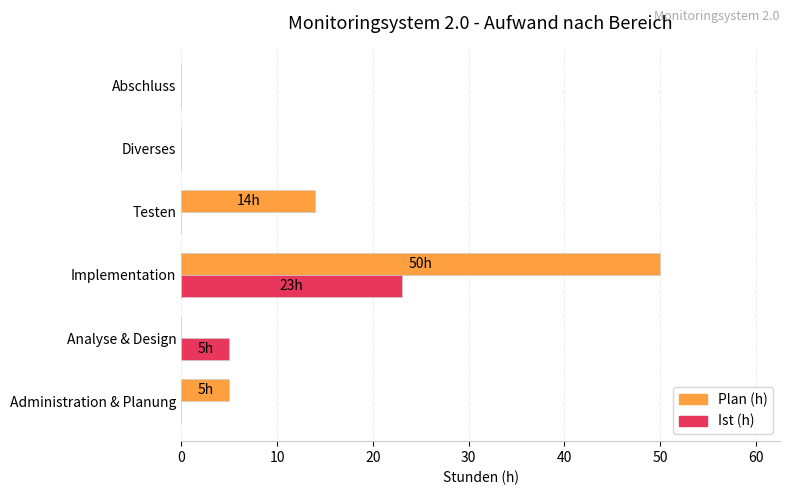

What is the highest value of the Ist (h) series?

23